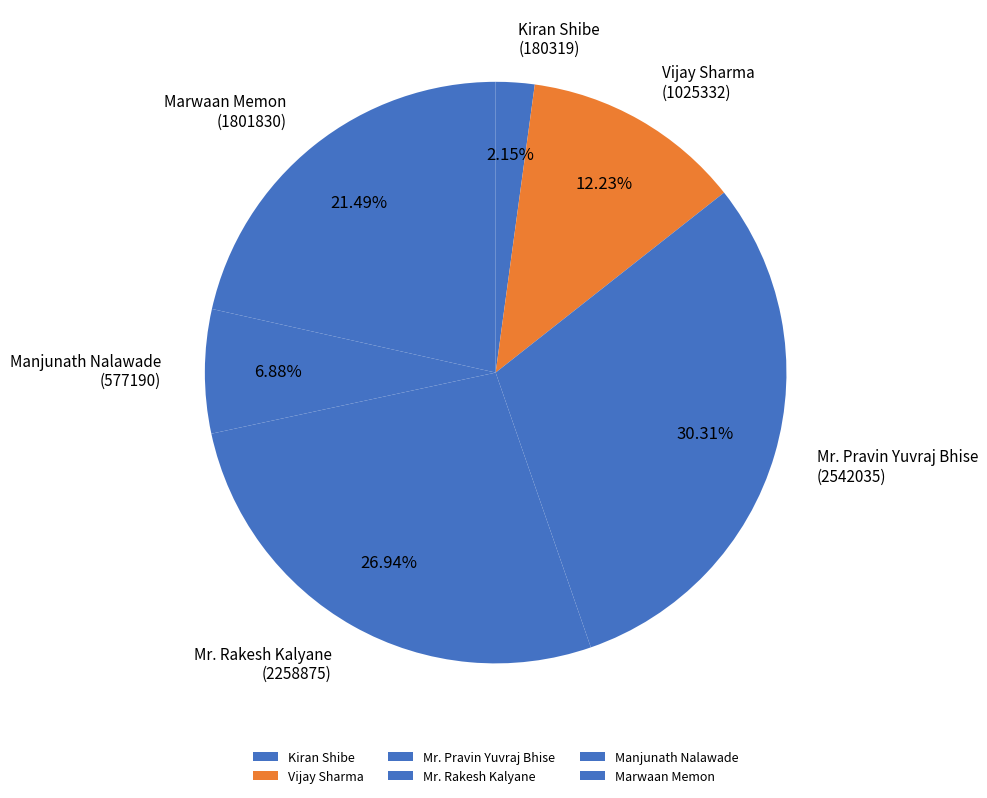

What percentage is the Kiran Shibe slice, to the nearest percent?

2%